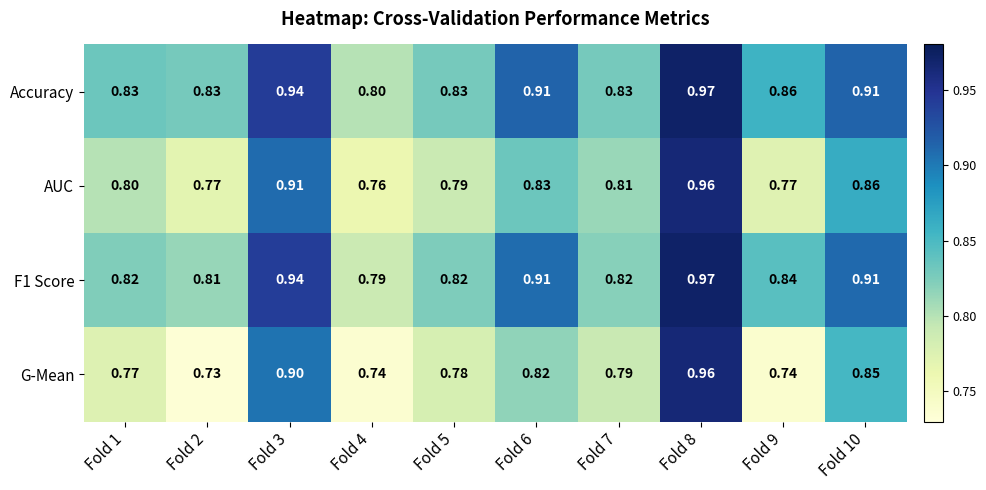

Which series changed the most between Fold 5 and Fold 9?

G-Mean